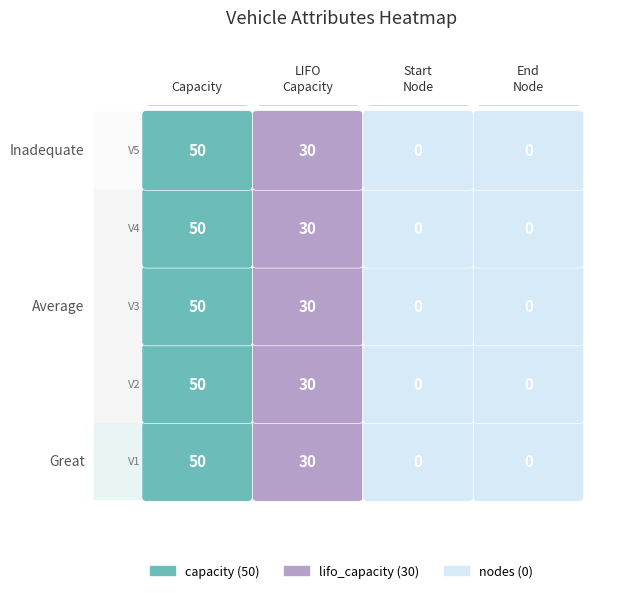

The start_node series shows 0 at 2. True or false?

True